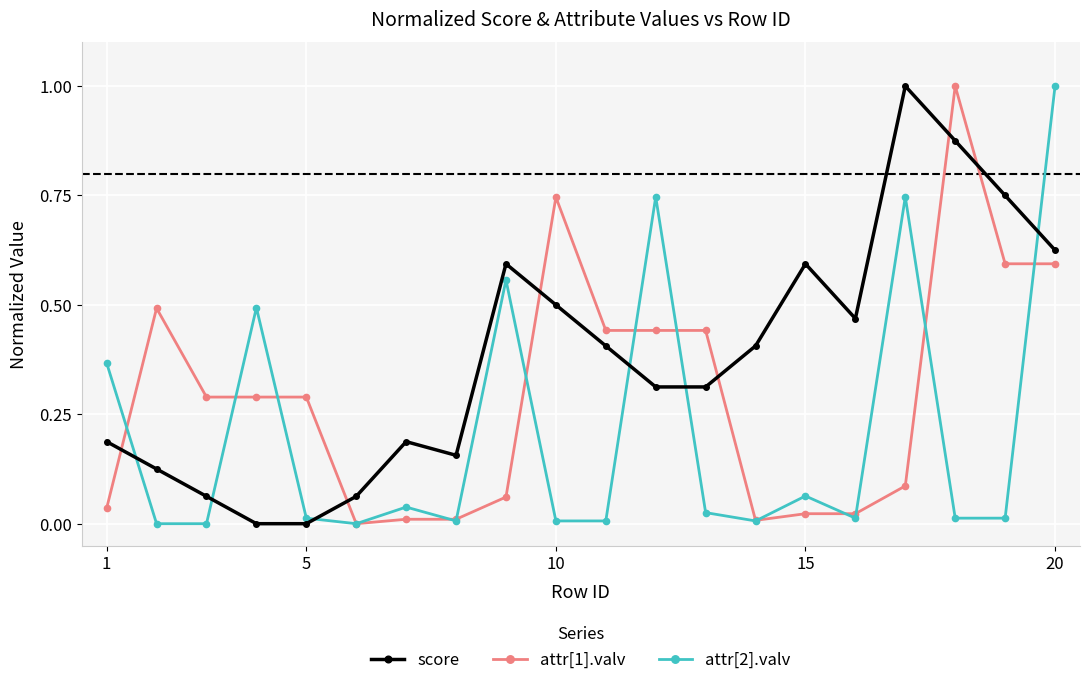

Rank the series by their average value, from lowest to highest.

attr[2].valv, attr[1].valv, score